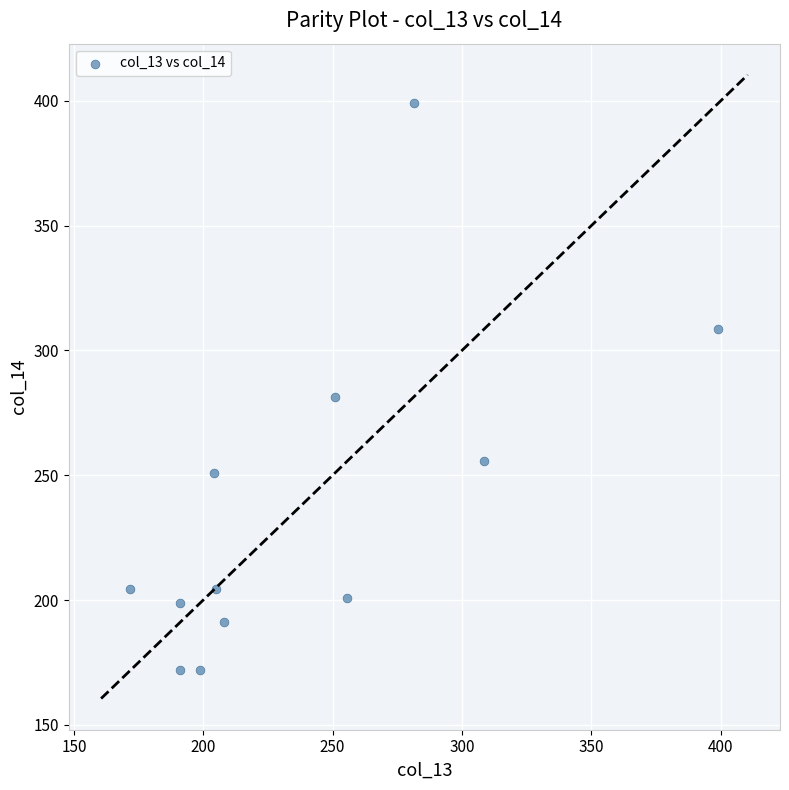

What is the range of X values (max minus min)?

227.2